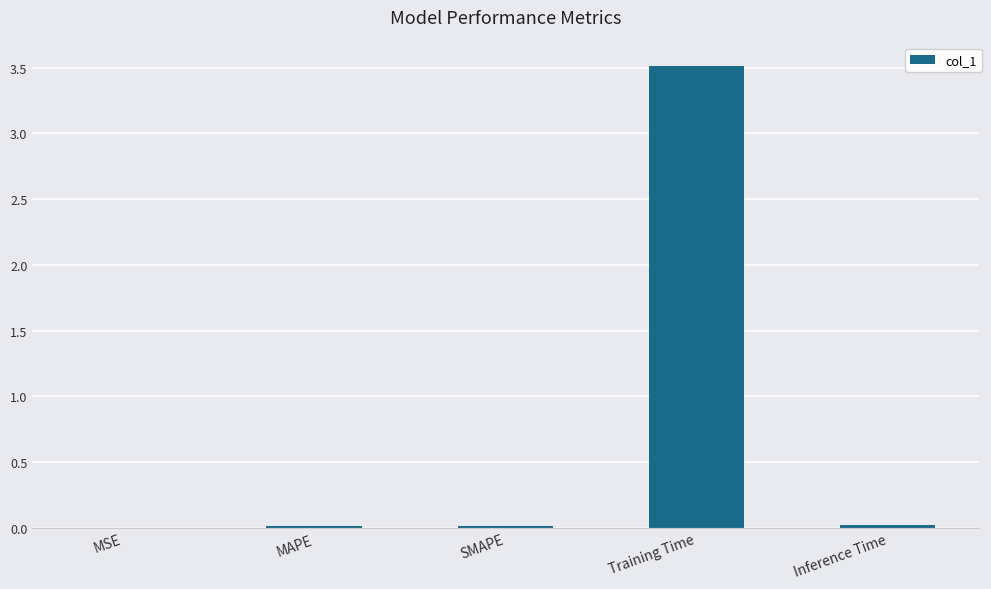

The chart shows a value of 0.0 at MAPE. True or false?

True